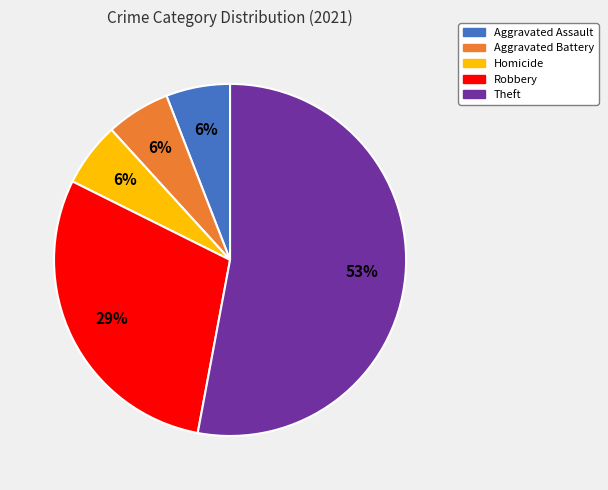

To the nearest percent, what percentage of the pie is Theft?

53%